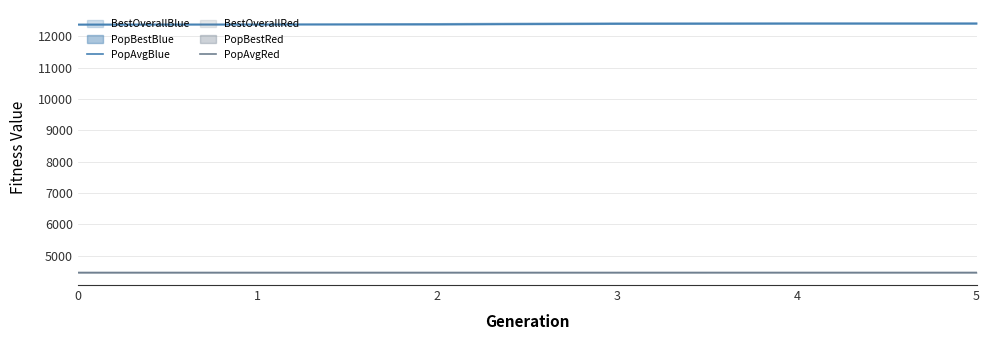

At which label is PopAvgBlue closest to 12393?

3